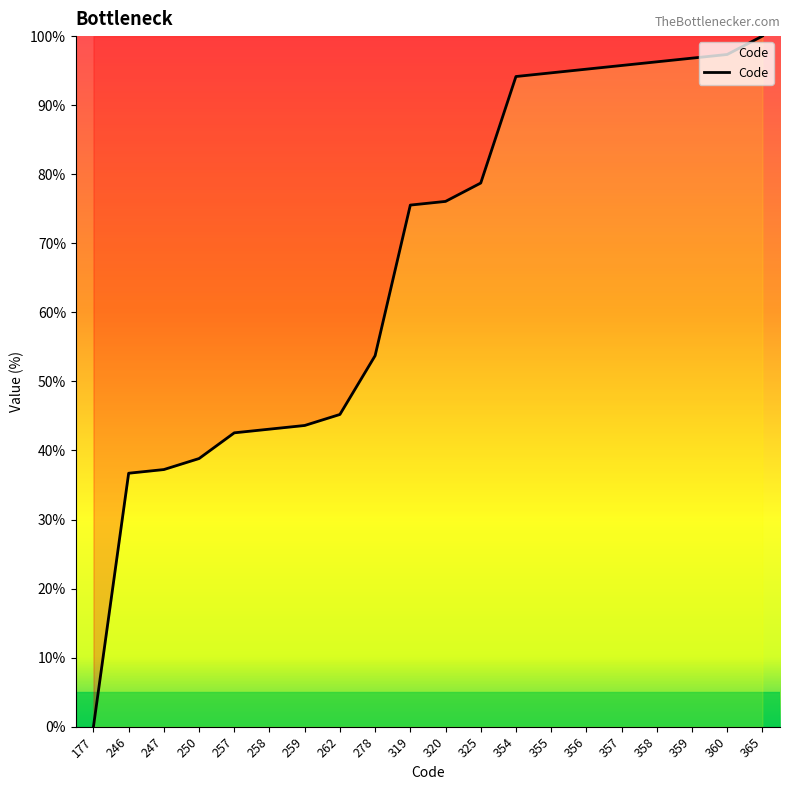

Which category has the lowest value across all series?

177